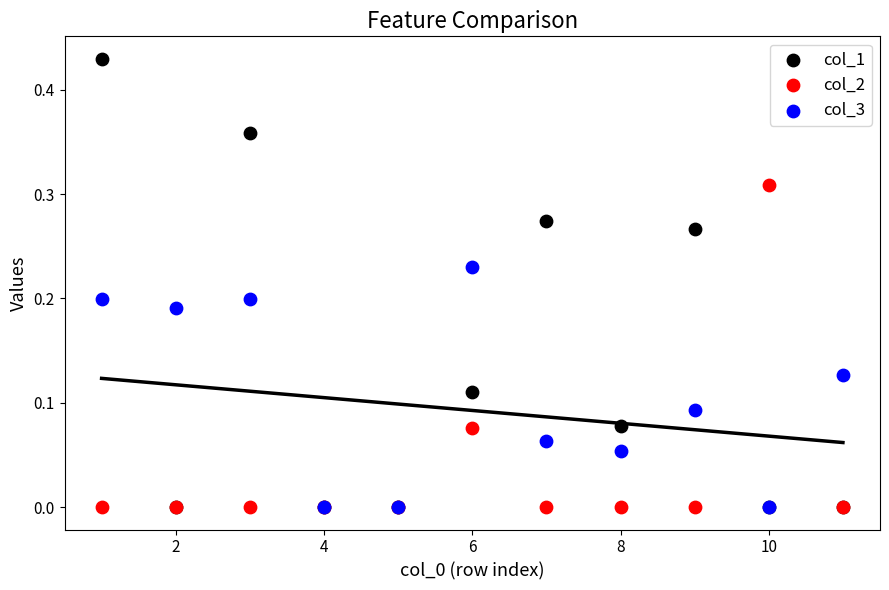

What are all the series names shown in the legend?

col_1, col_2, col_3